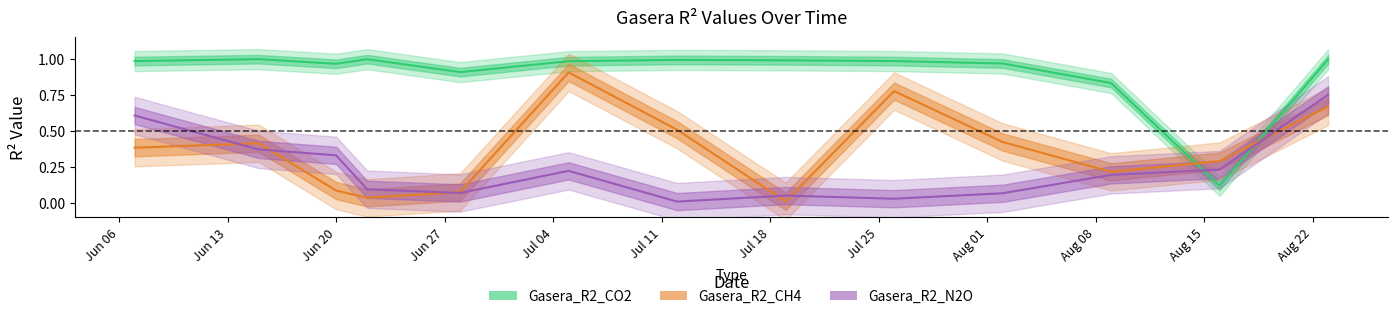

Reading right to left, extract all data points from this chart.

Gasera_R2_CH4: 0.7	0.3	0.2	0.4	0.8	0.0	0.5	0.9	0.1	0.0	0.1	0.4	0.4
Gasera_R2_N2O: 0.8	0.2	0.2	0.1	0.0	0.1	0.0	0.2	0.1	0.1	0.3	0.4	0.6
Gasera_R2_CO2: 1.0	0.1	0.8	1.0	1.0	1.0	1.0	1.0	0.9	1.0	1.0	1.0	1.0